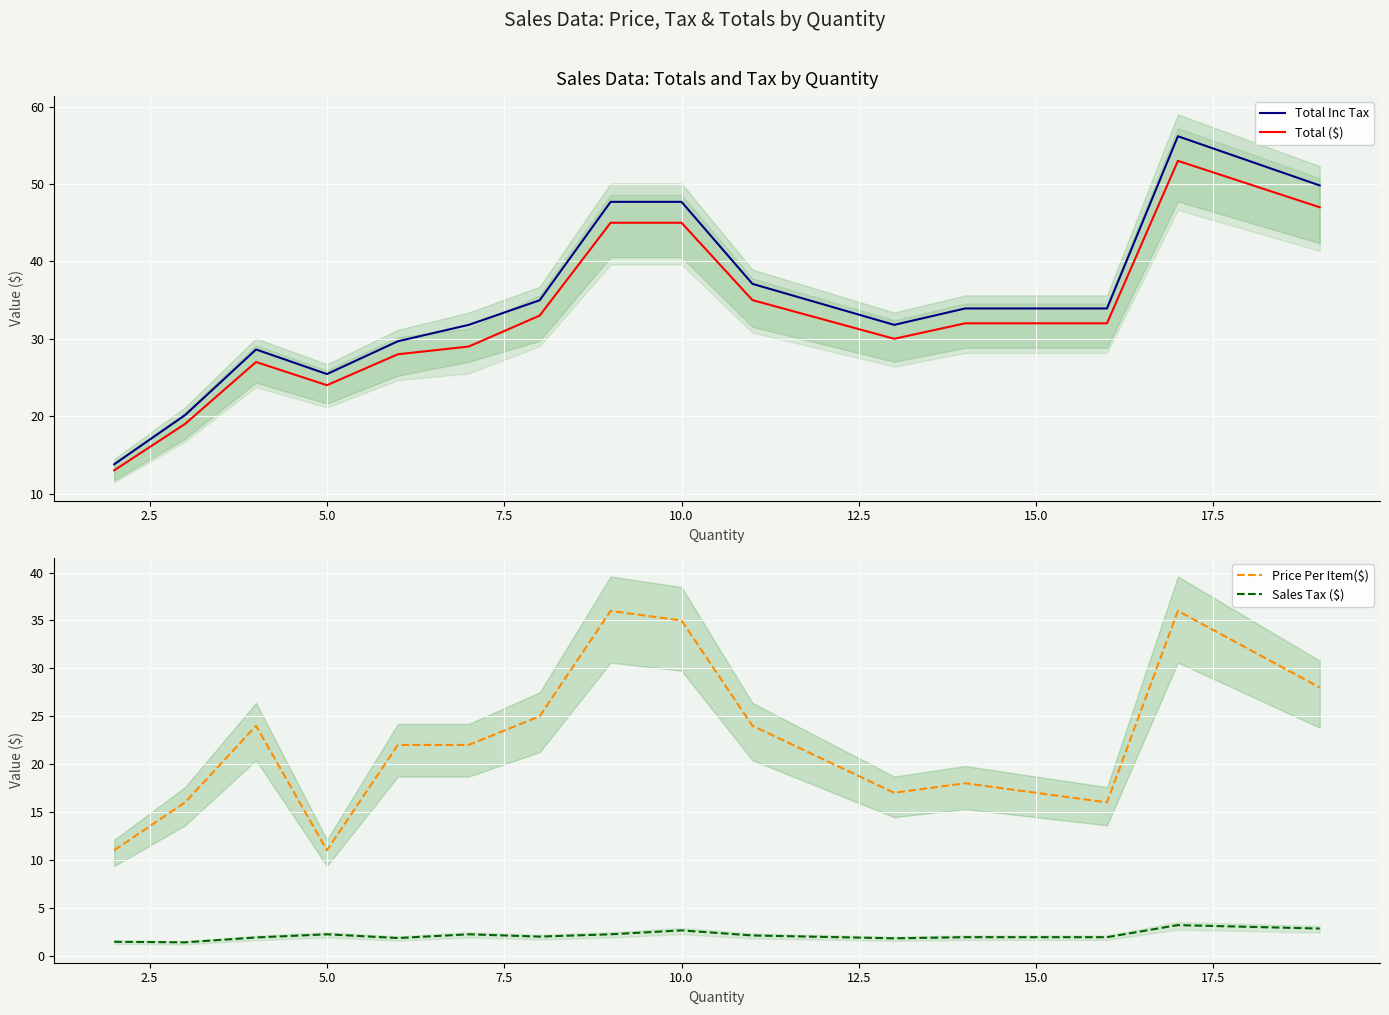

What is the minimum value for Total ($)?

13.0